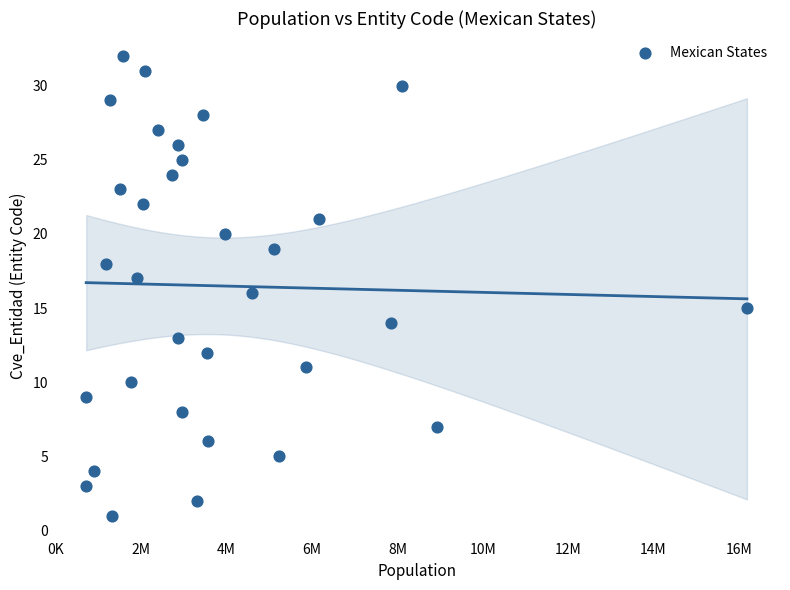

What is the range of Y values (max minus min)?

31